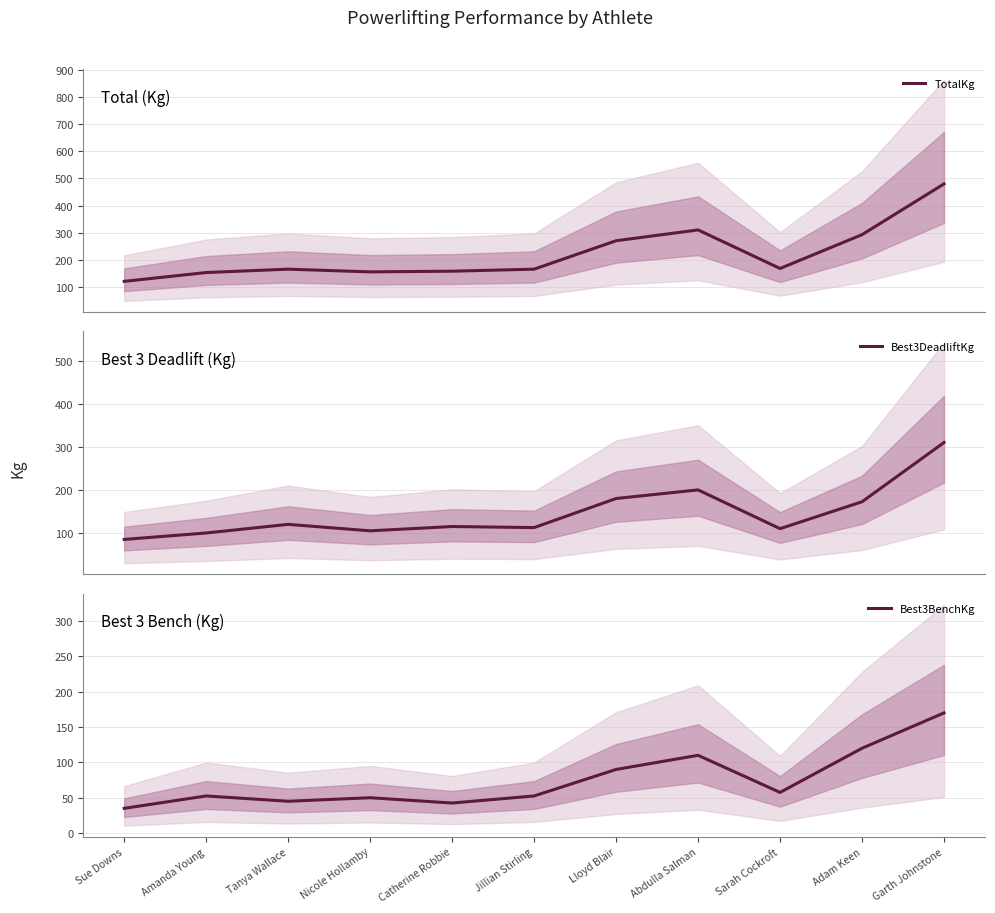

What is the minimum value shown in the chart?

35.0